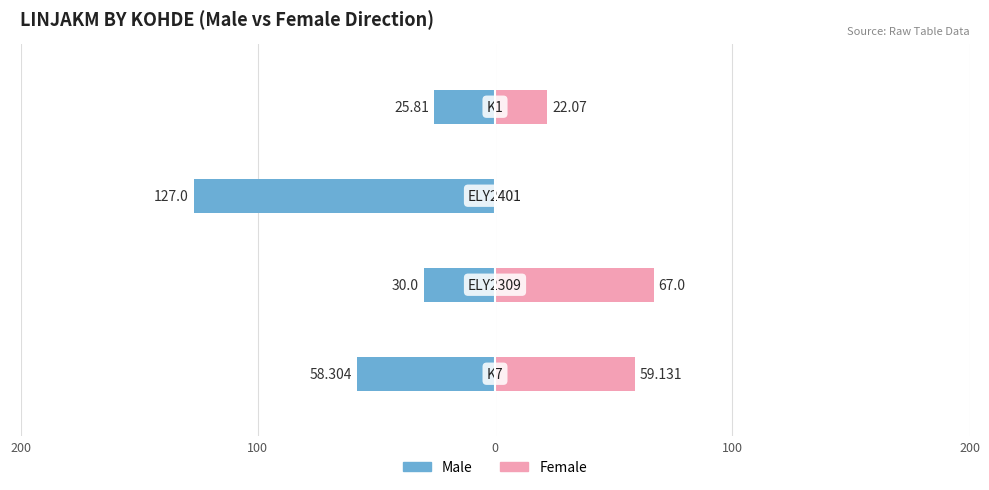

The value of Male at 100 is -39.4. True or false?

False